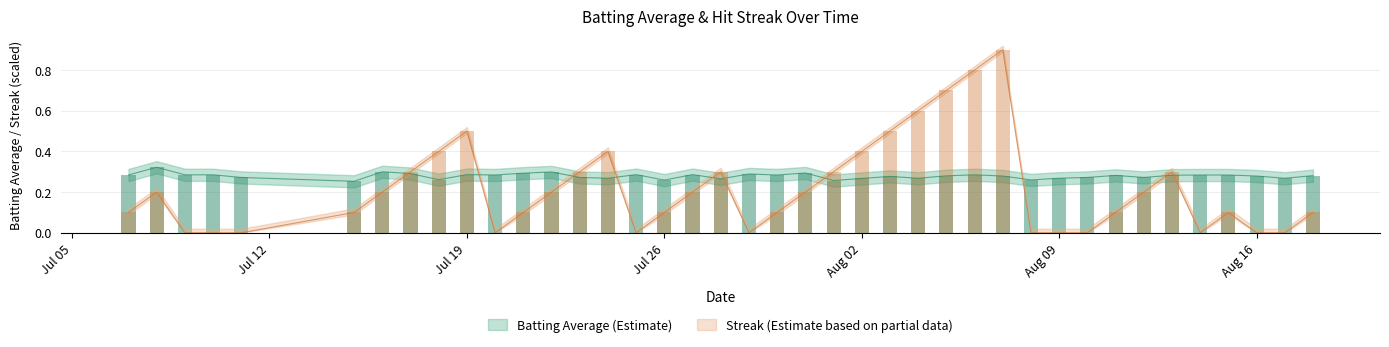

Which series has the largest range (max minus min)?

streak